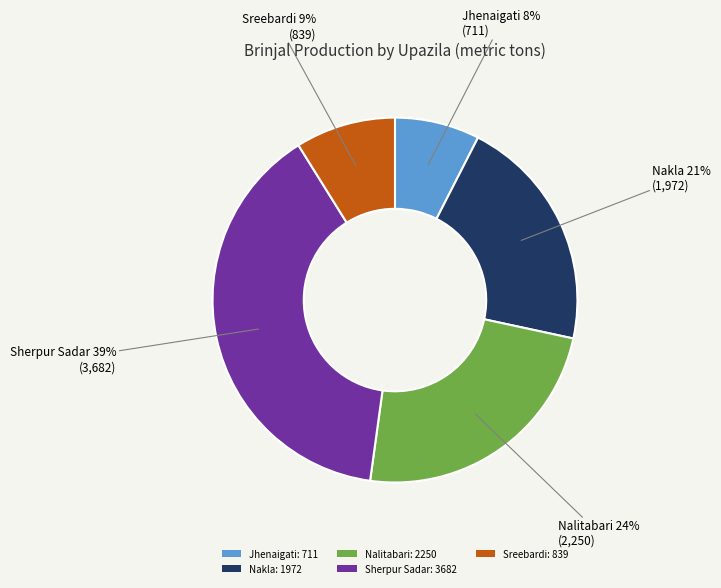

Do Jhenaigati: 711 and Sreebardi: 839 together represent more than half of the pie?

No